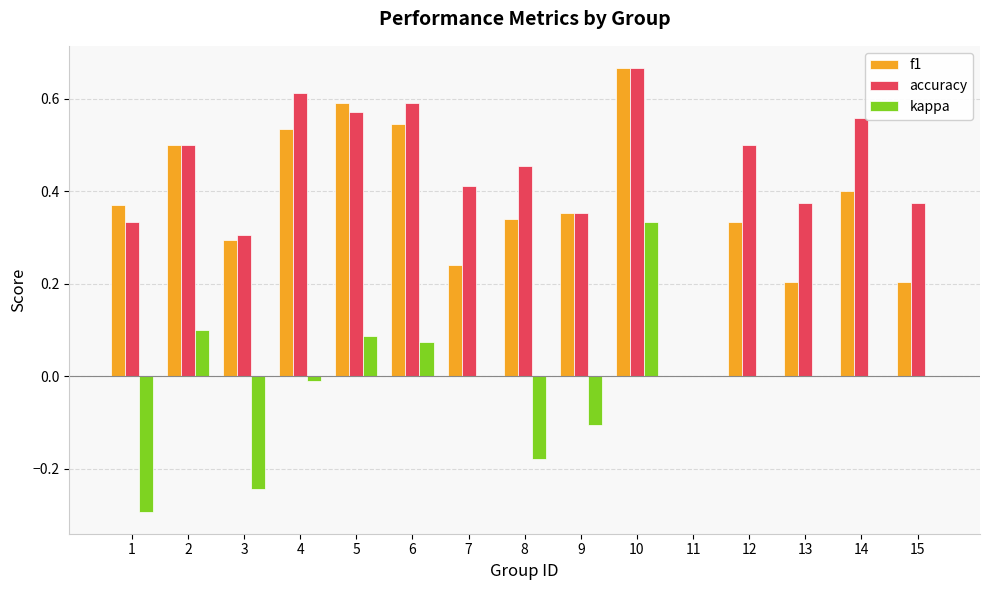

At which label does f1 reach its peak?

10